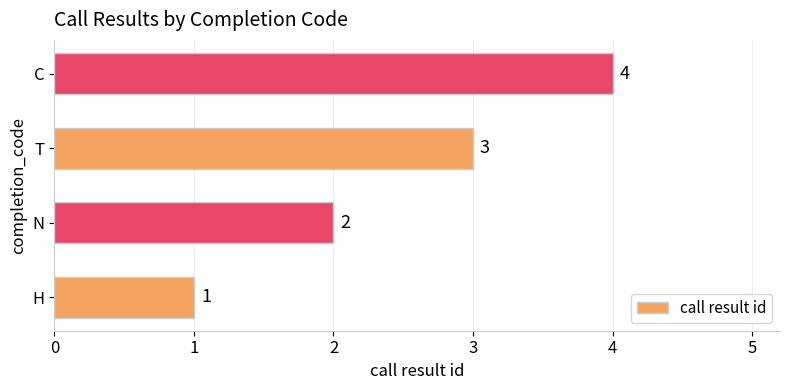

Which has a higher value, H or C?

C